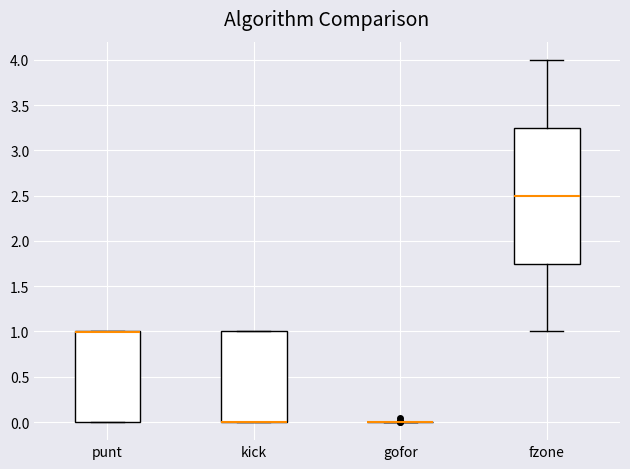

Which box is the tallest, from its lower edge to its upper edge?

fzone